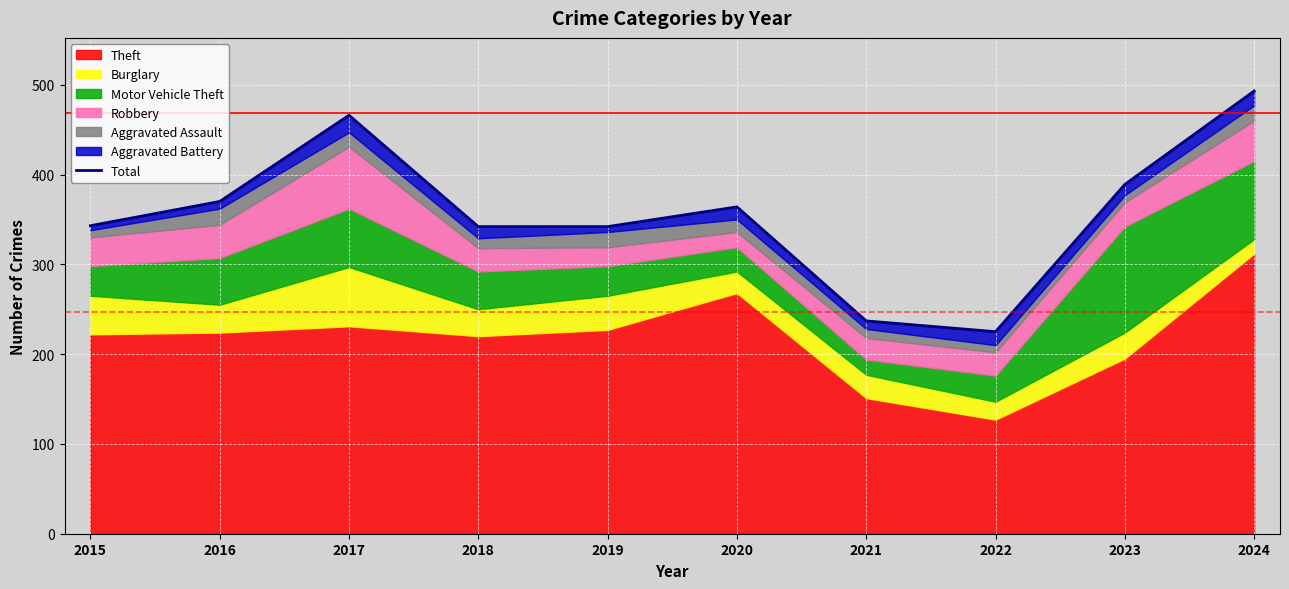

What is the minimum value shown in the chart?

225